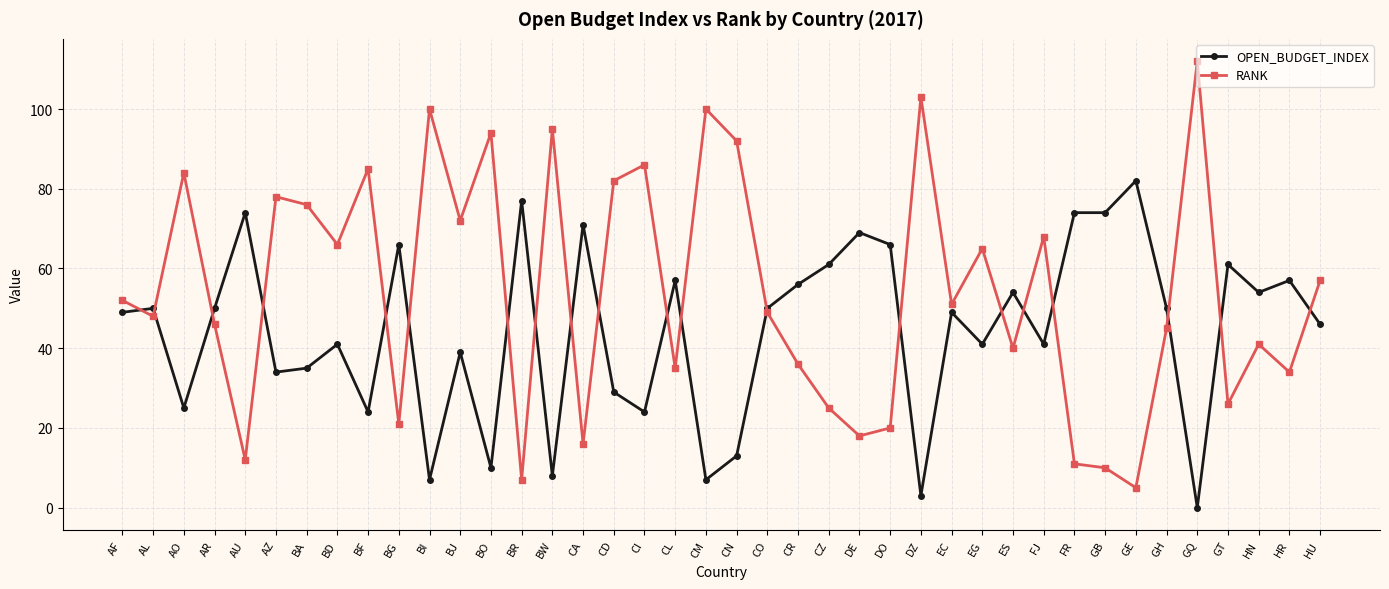

Where is the first local maximum for OPEN_BUDGET_INDEX?

AL